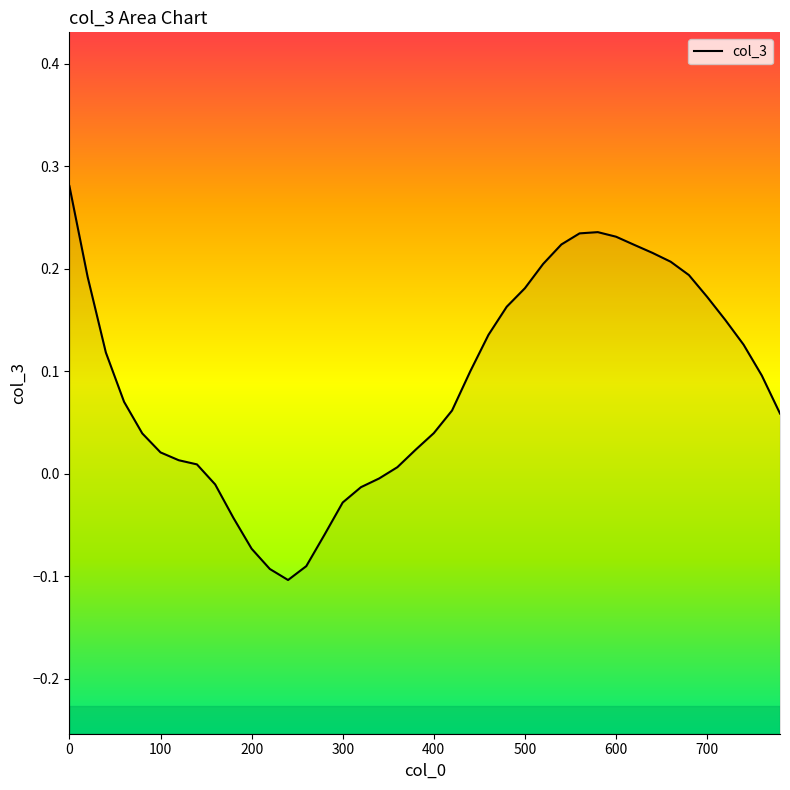

Reading right to left, what are all the values shown in this chart?

0.1	0.1	0.1	0.1	0.2	0.2	0.2	0.2	0.2	0.2	0.2	0.2	0.2	0.2	0.2	0.2	0.1	0.1	0.1	0.0	0.0	0.0	-0.0	-0.0	-0.0	-0.1	-0.1	-0.1	-0.1	-0.1	-0.0	-0.0	0.0	0.0	0.0	0.0	0.1	0.1	0.2	0.3